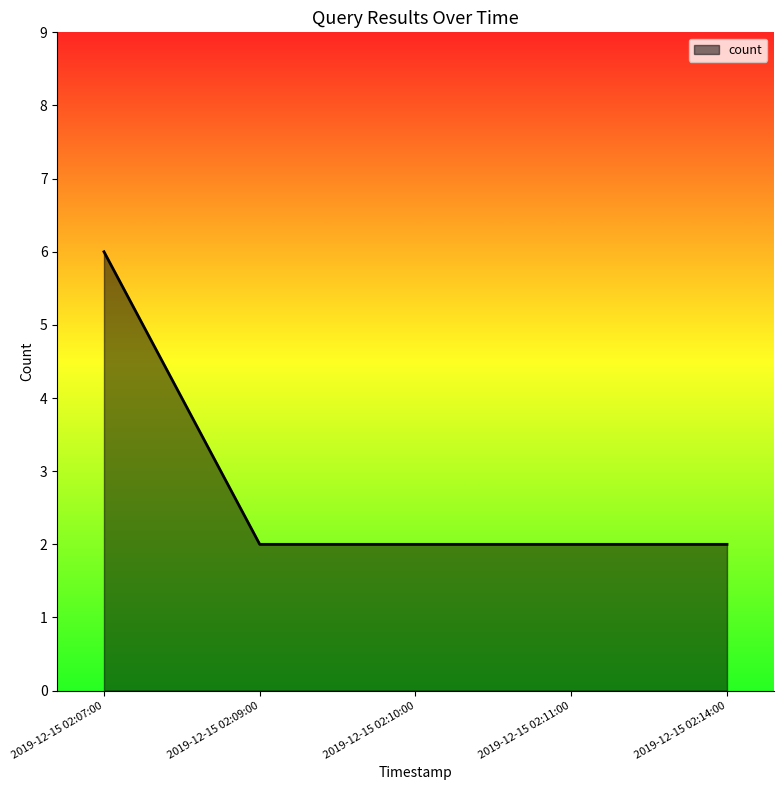

What is the minimum value shown in the chart?

2